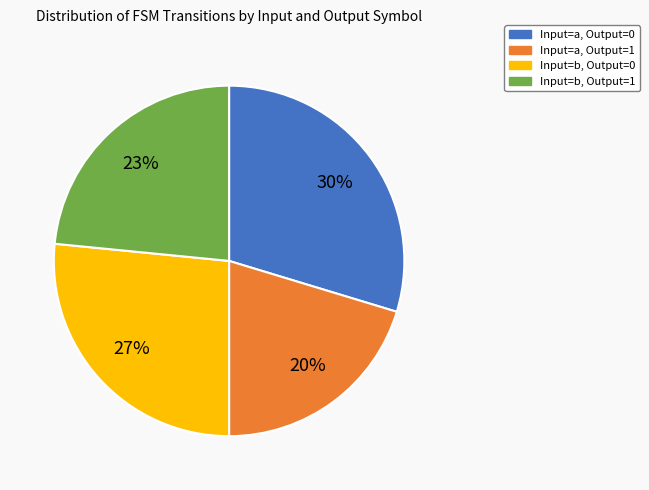

Combined, do Input=a, Output=1 and Input=b, Output=1 account for over 50%?

No